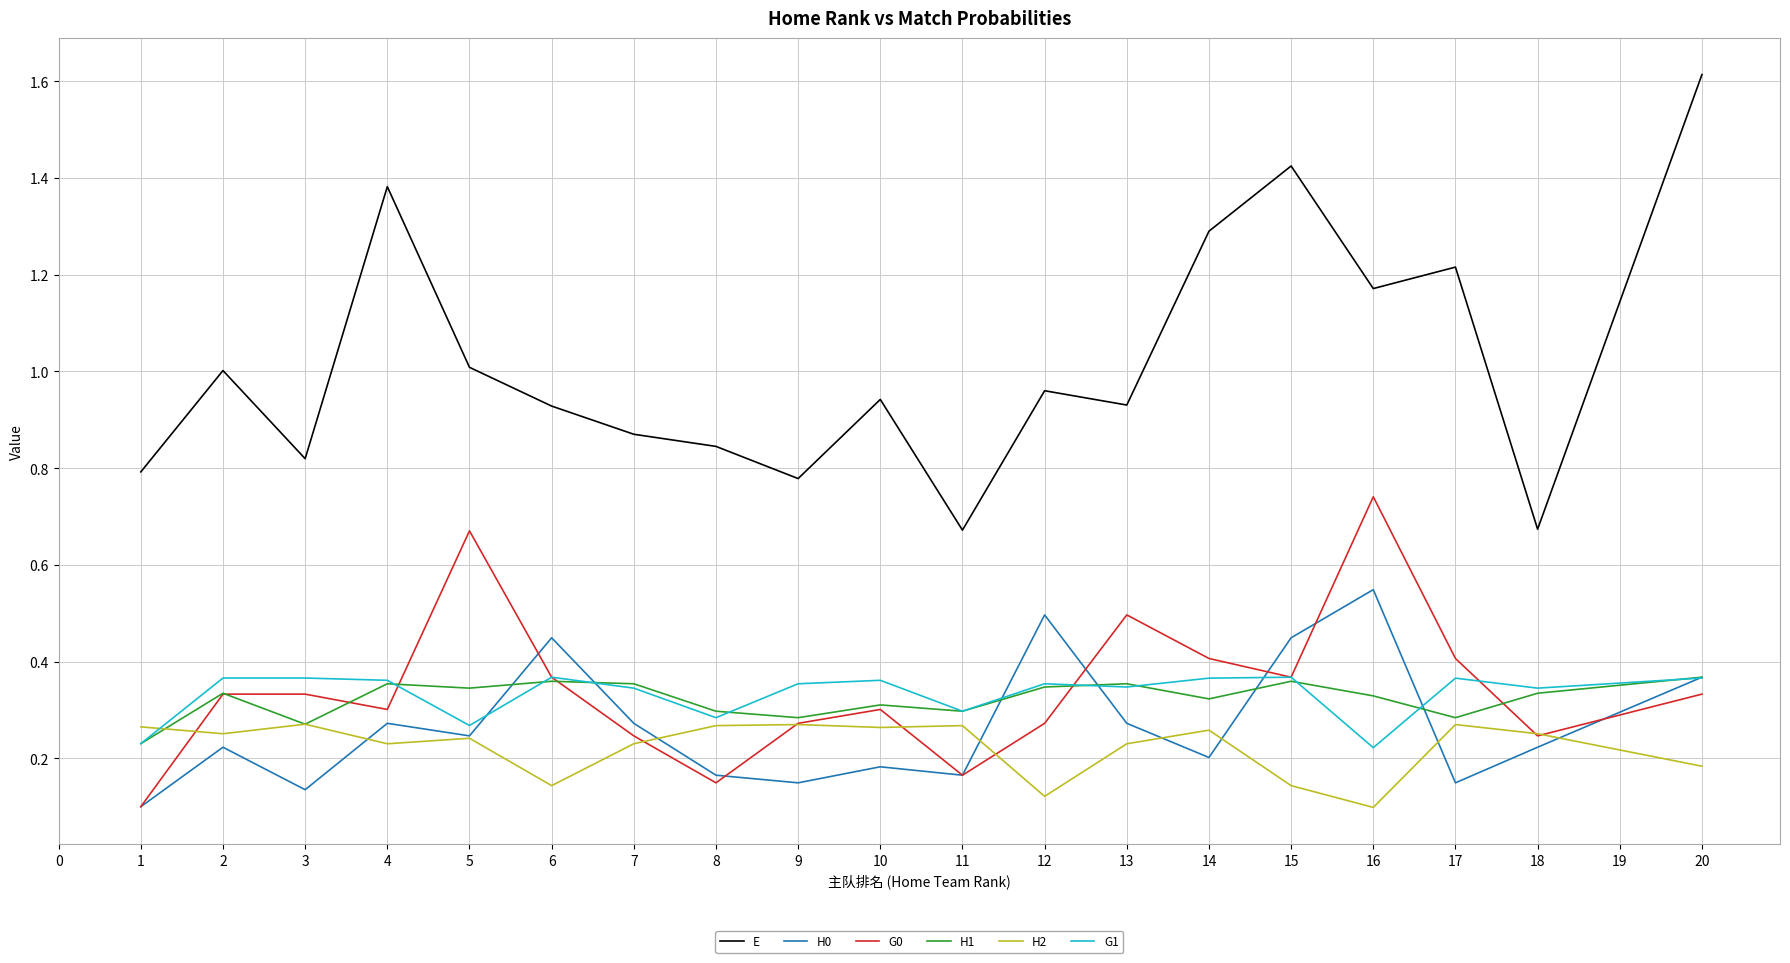

At how many categories does at least one series exceed 0?

19